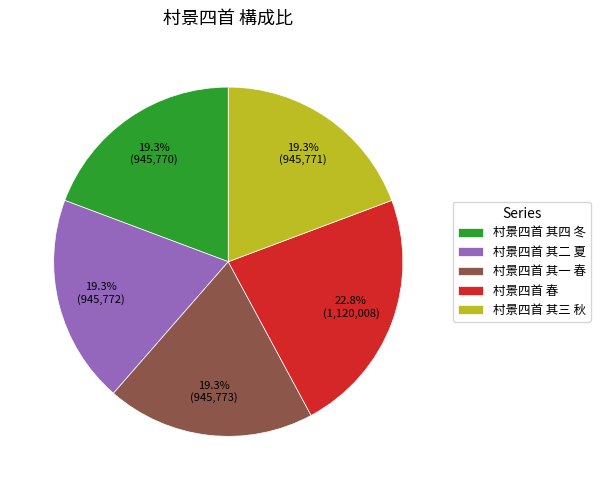

What percentage is NOT represented by 村景四首 其四 冬?

80.7%